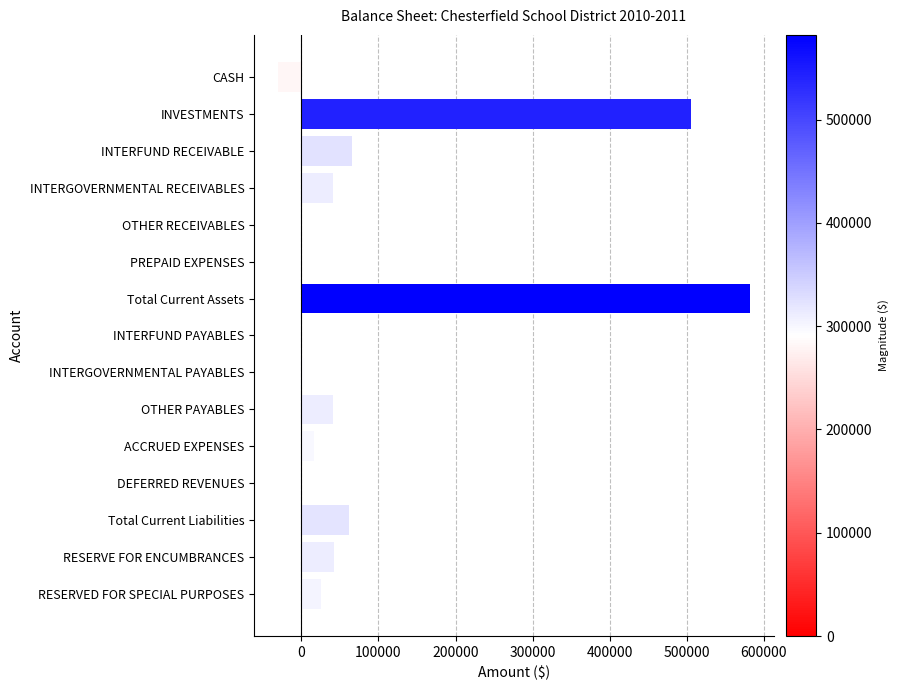

The chart shows a value of 65445.4 at INTERFUND RECEIVABLE. True or false?

True